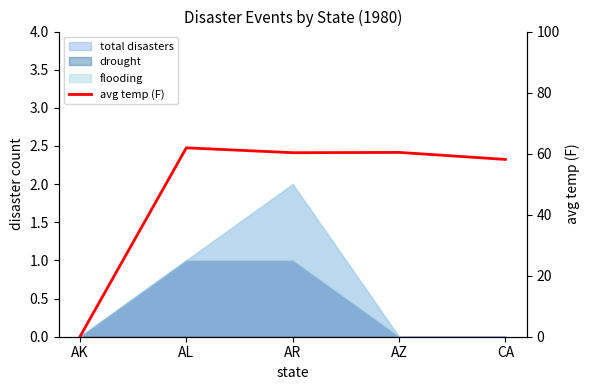

How many data points are less than 60?

2